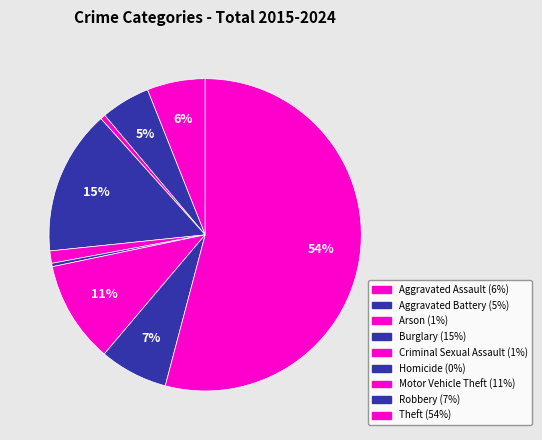

Count the number of slices in the pie.

9